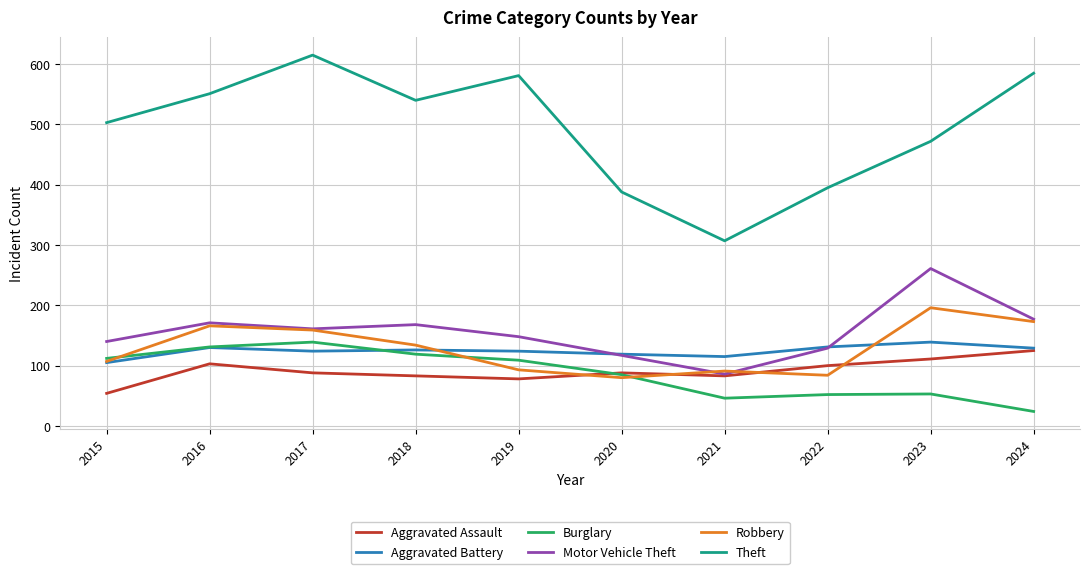

At which label is Burglary closest to 81?

2020